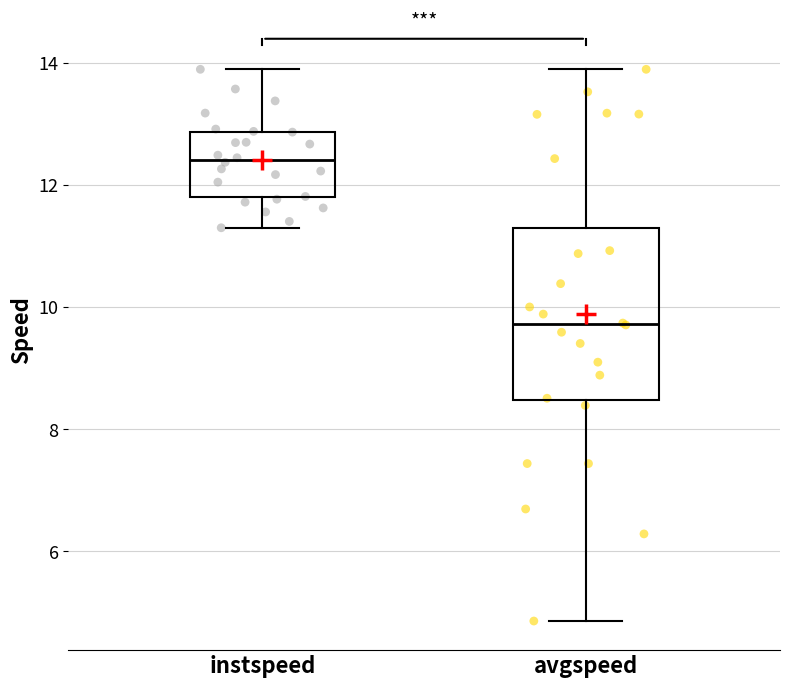

Where does the lower whisker of the box for avgspeed end on the y-axis? The values are not printed on the chart, so give them approximately, as read against the axis.

4.8